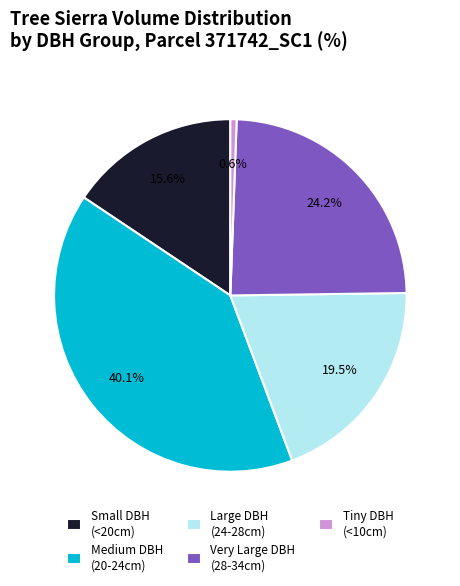

Which has a higher value, Small DBH (<20cm) or Tiny DBH (<10cm)?

Small DBH (<20cm)